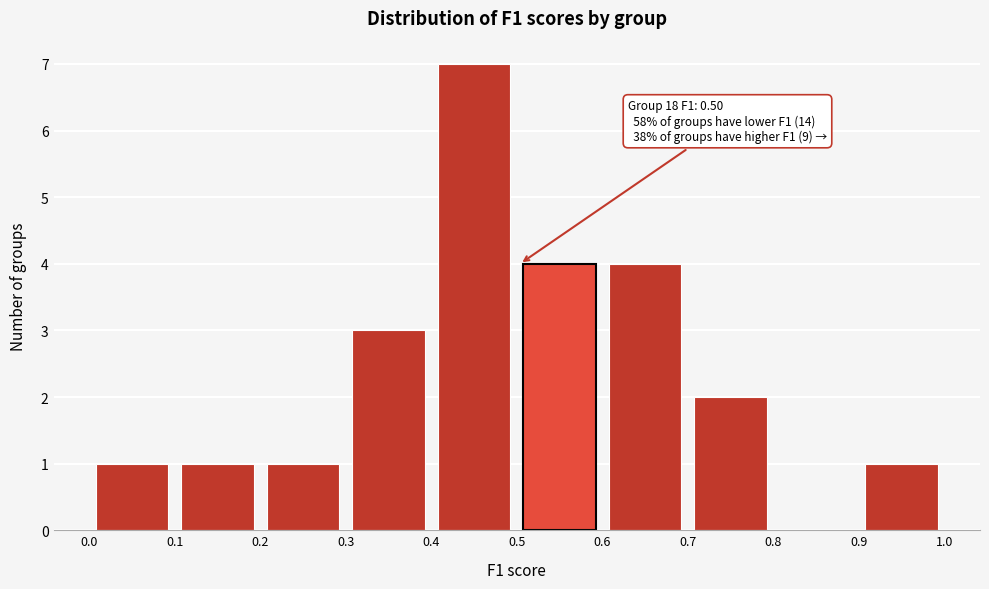

Which range on the x-axis has the tallest bar?

0.4 to 0.5